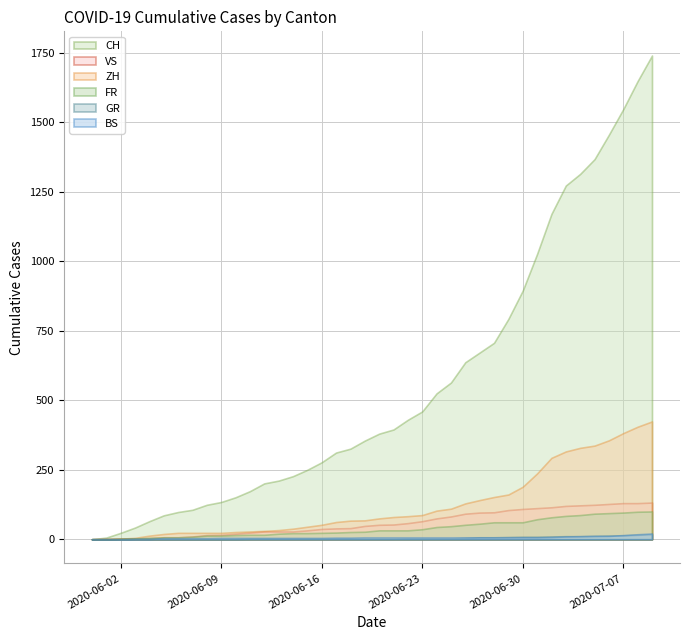

At which label does CH reach its minimum?

2020-05-31